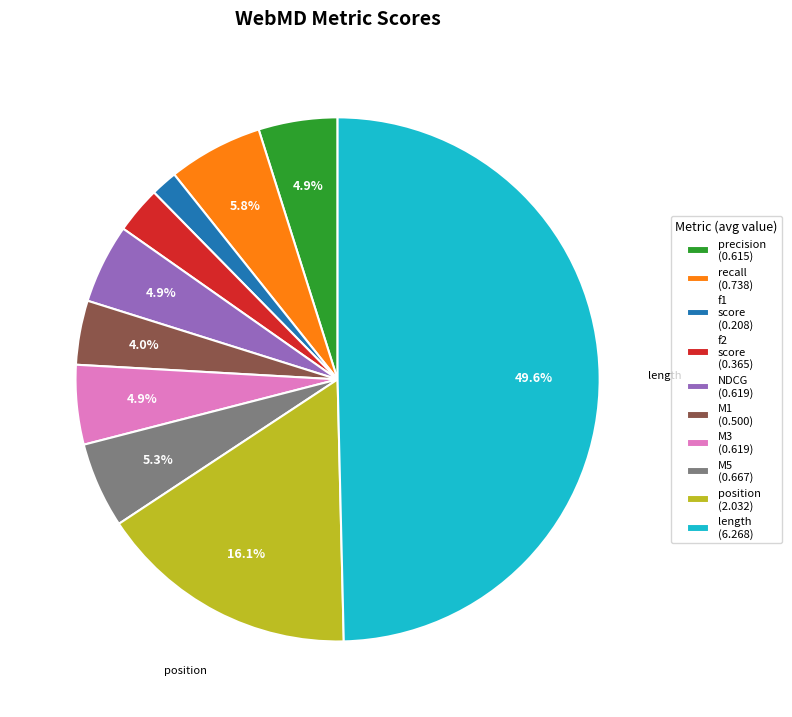

Between precision (0.615) and f2 score (0.365), which is larger?

precision (0.615)